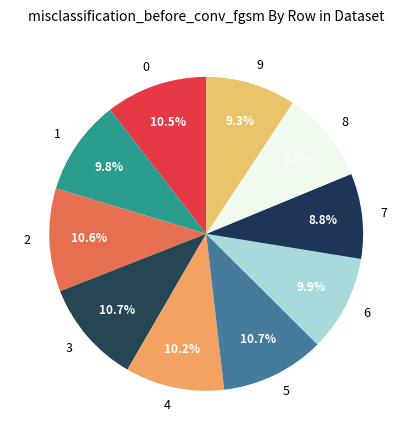

How many segments does this pie chart have?

10